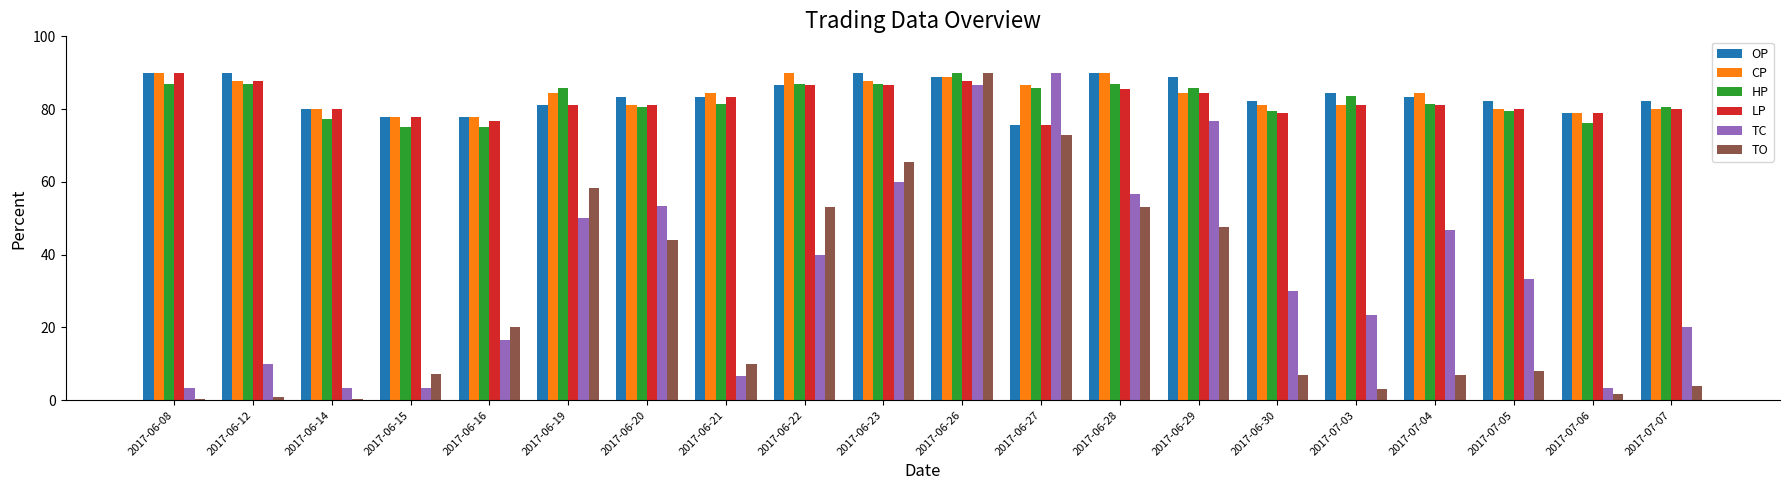

At which category is the sum across all series the highest?

2017-06-26